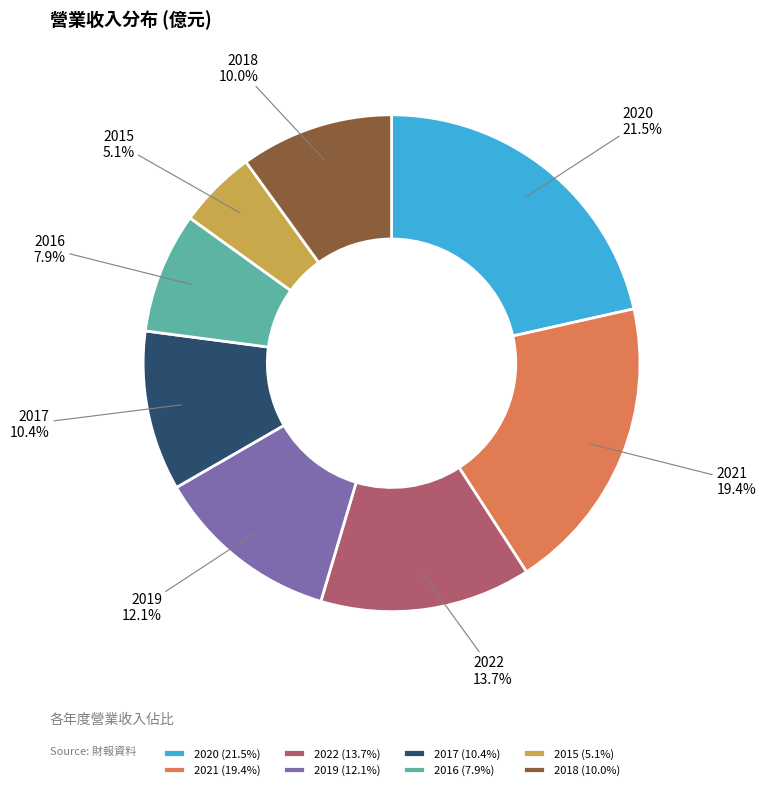

True or false: 2022 accounts for 14% of the total.

True